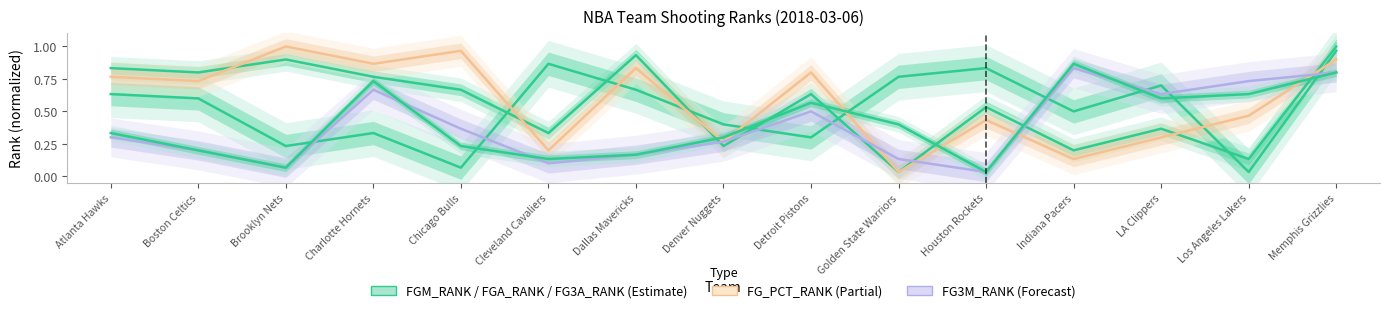

The FGM_RANK series shows 0.8 at Atlanta Hawks. True or false?

True